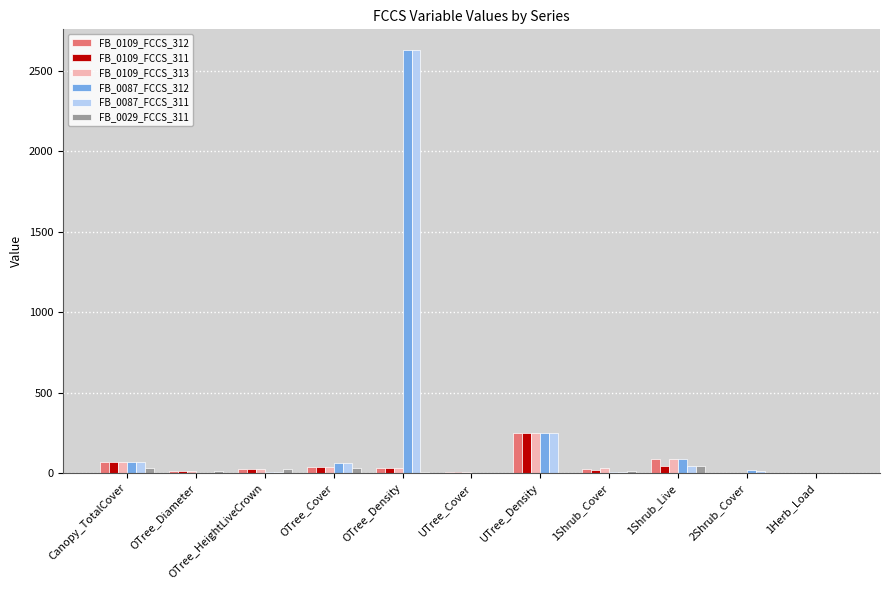

Are the bars grouped side by side (vs. stacked)?

Yes